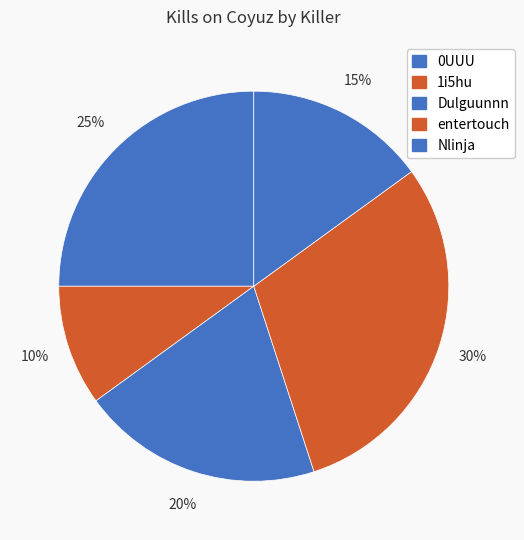

What portion of the pie excludes entertouch?

70.0%